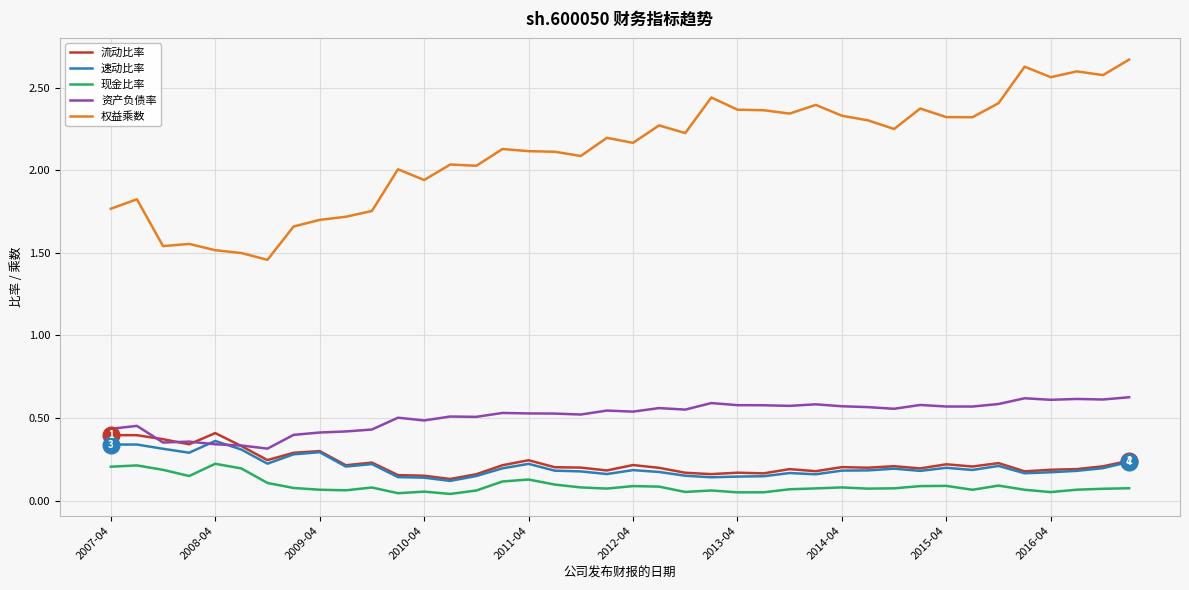

Does the chart display data point markers on the line(s)?

No